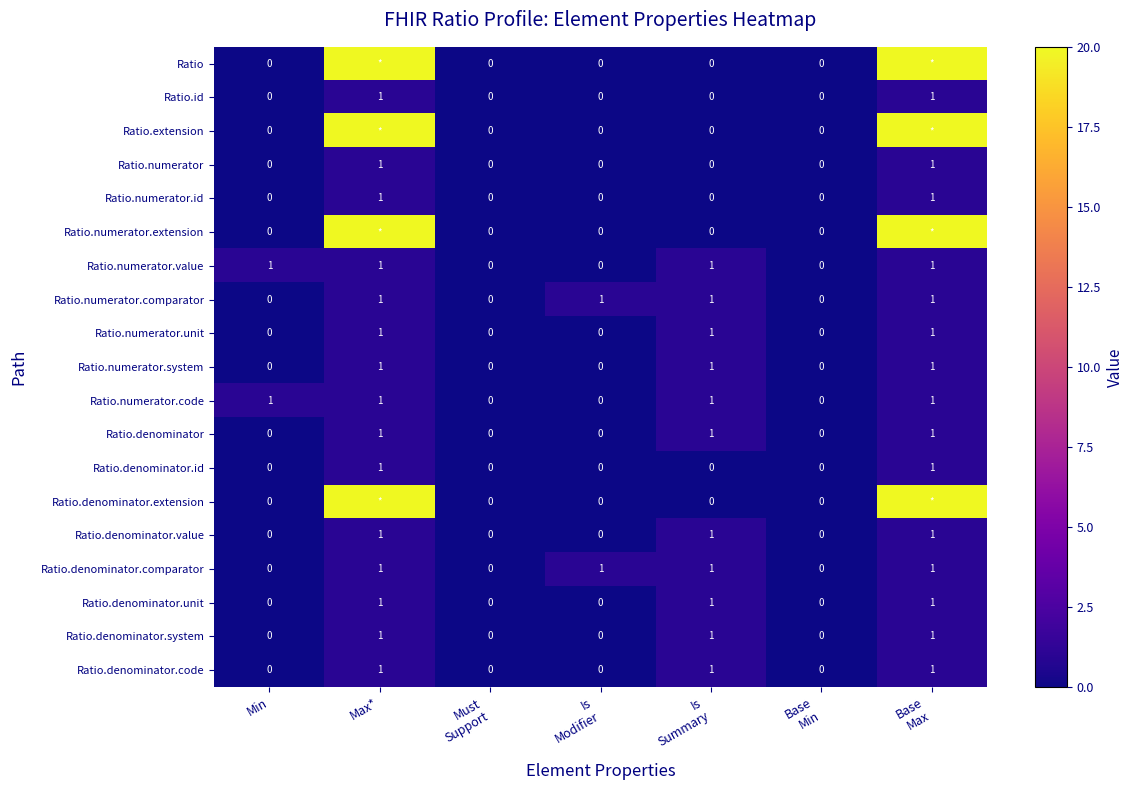

How many categories are shown in the chart?

7